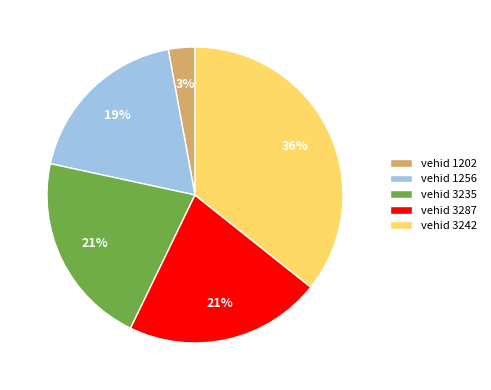

To the nearest percent, what portion does vehid 3287 represent?

21%